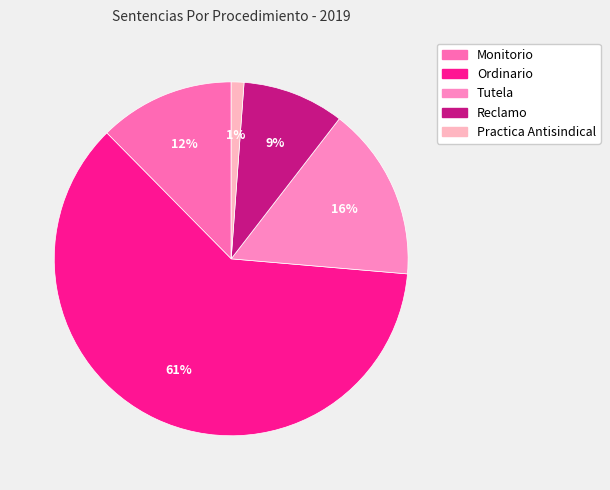

How much of the chart is everything except Reclamo?

90.7%